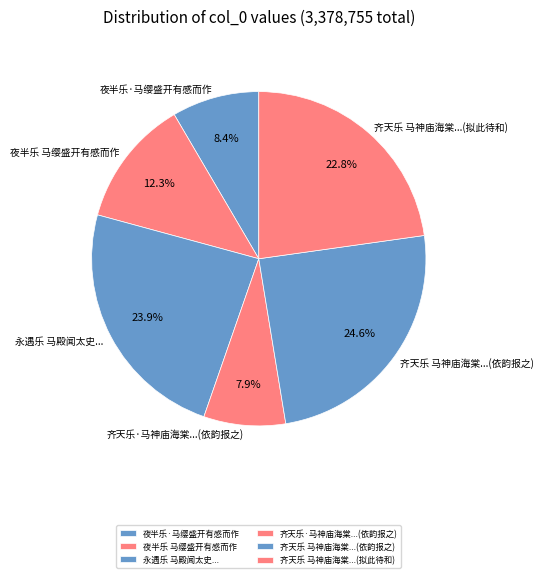

Rank the categories by value from highest to lowest.

齐天乐 马神庙海棠...(依韵报之), 永遇乐 马殿闻太史..., 齐天乐 马神庙海棠...(拟此待和), 夜半乐 马缨盛开有感而作, 夜半乐·马缨盛开有感而作, 齐天乐·马神庙海棠...(依韵报之)